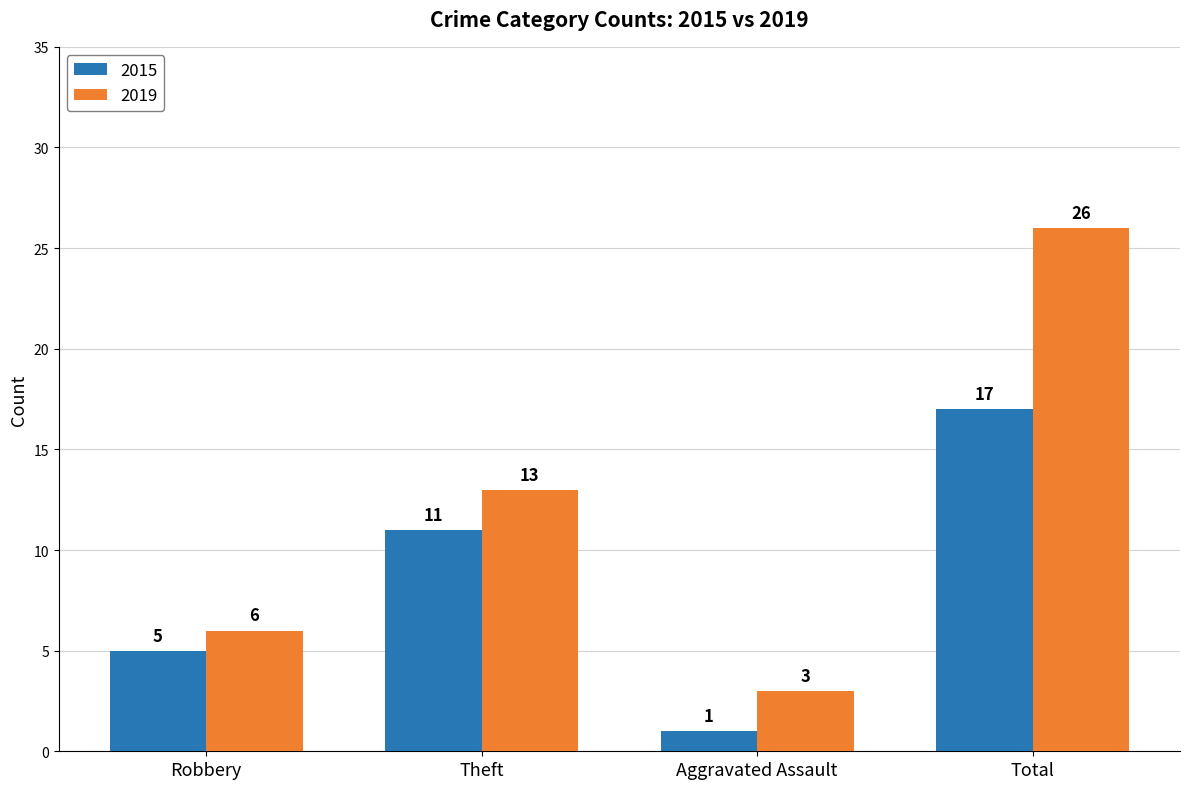

What is the difference between the maximum and minimum values in the 2015 series?

16